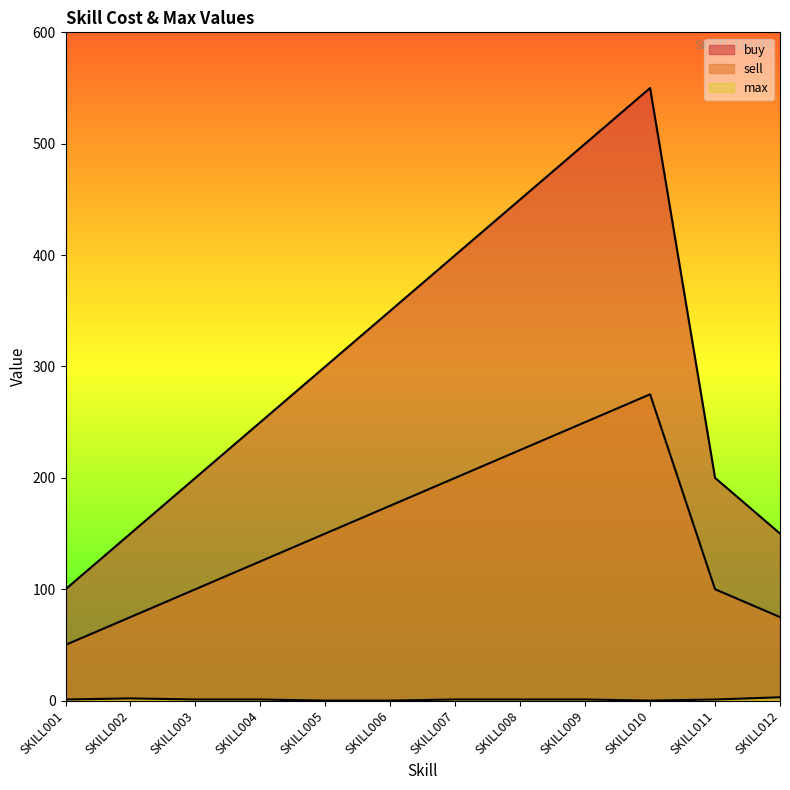

What is the sum of all max values?

12